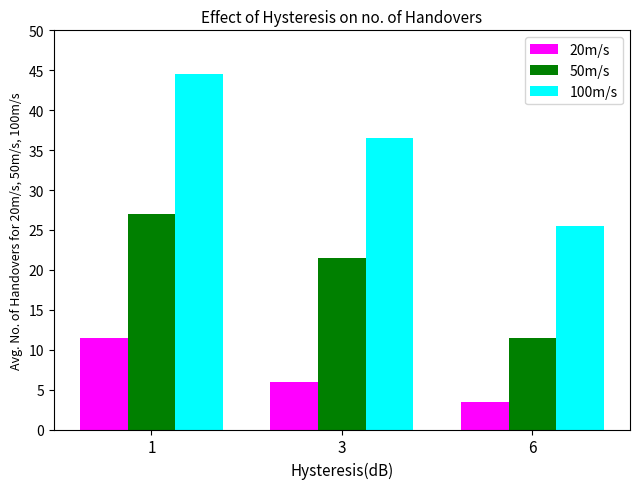

How many values in the 100m/s series exceed 36?

2